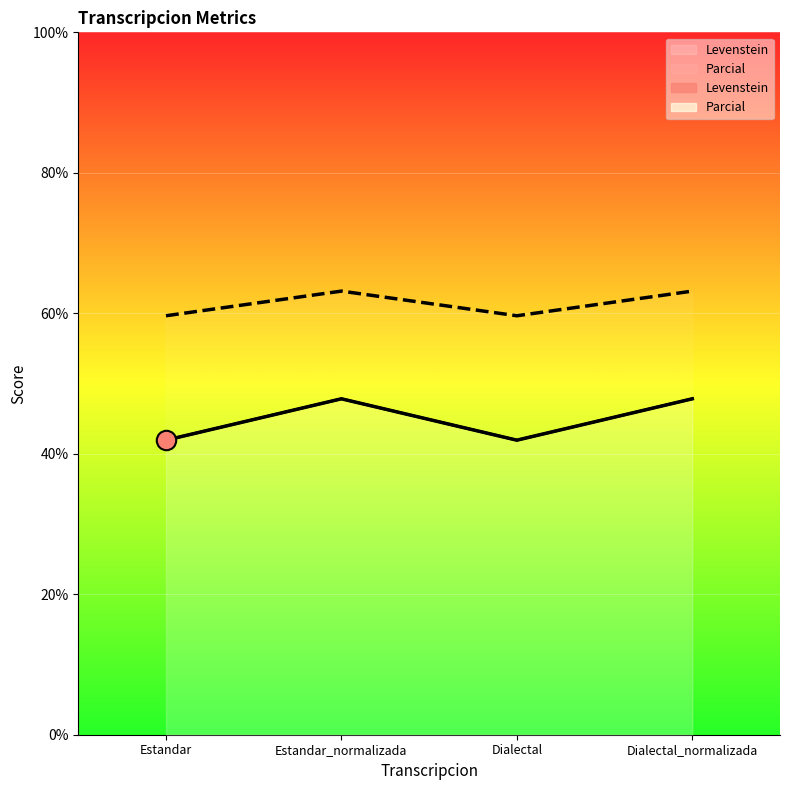

What is the sum of the Levenstein values at Estandar and Estandar_normalizada?

122.8